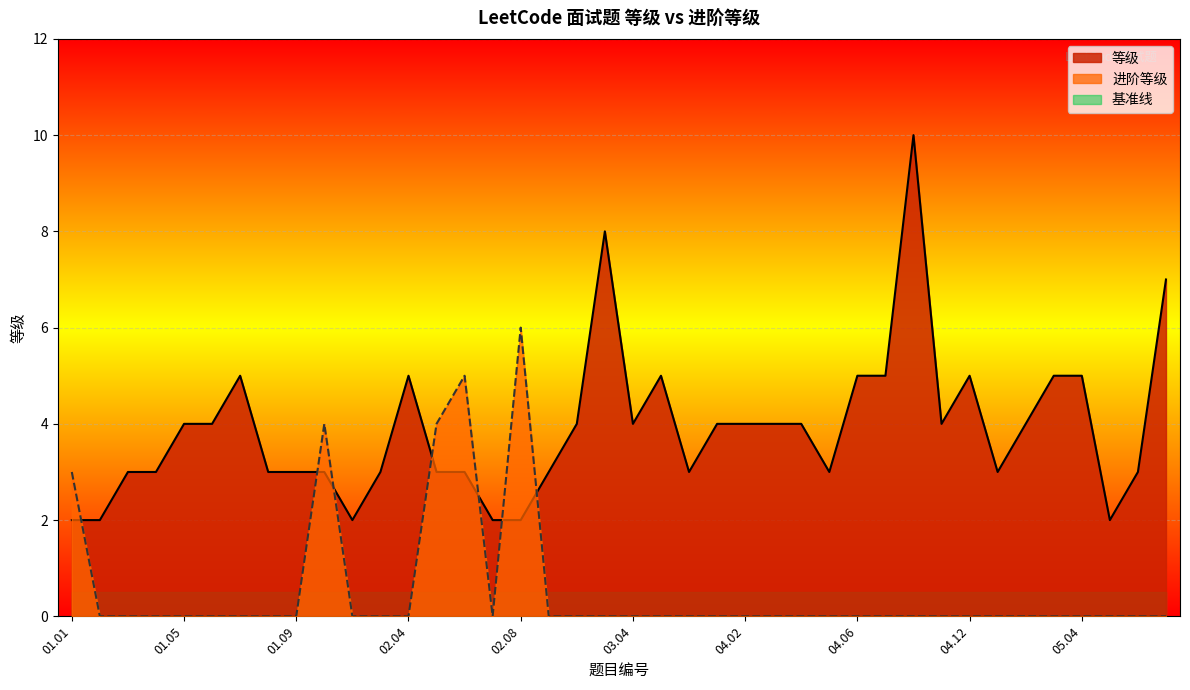

At which category is the sum across all series the highest?

04.09